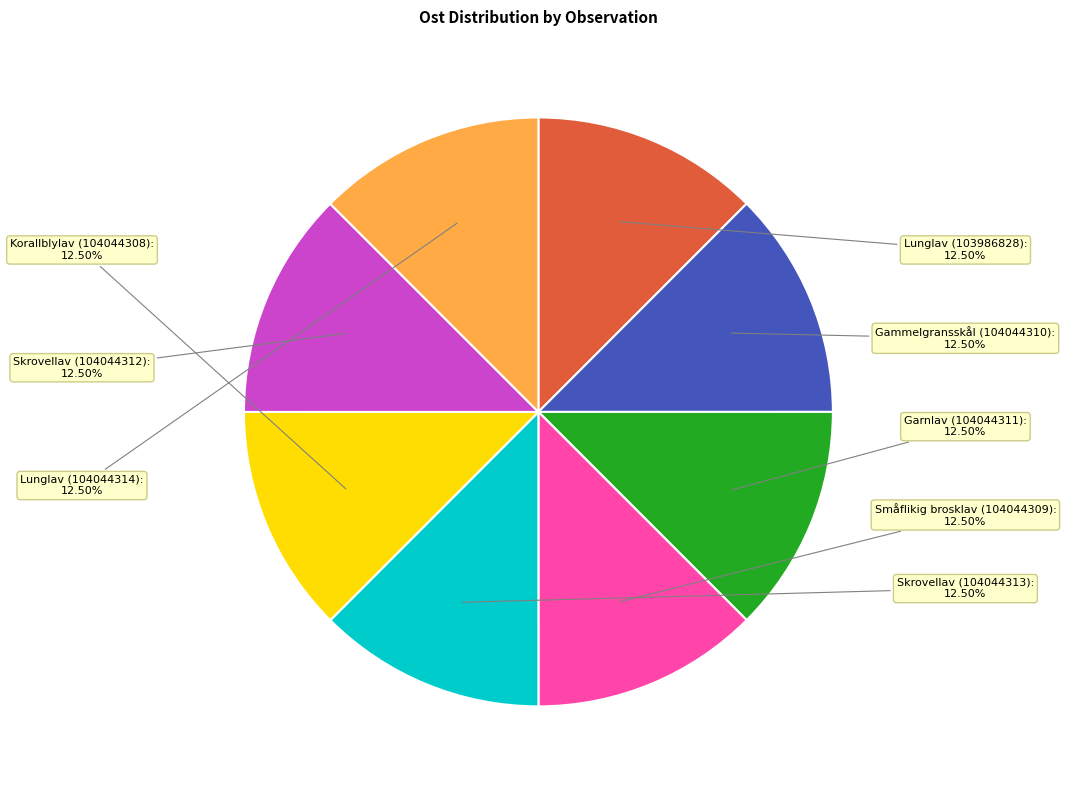

How many slices are in this pie chart?

8